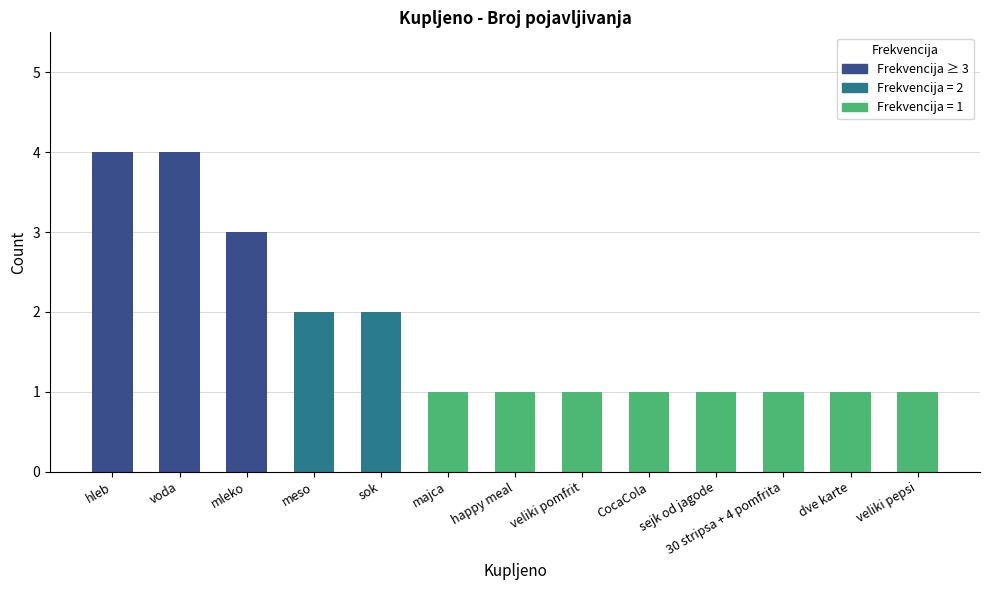

How many bars are there in total?

13